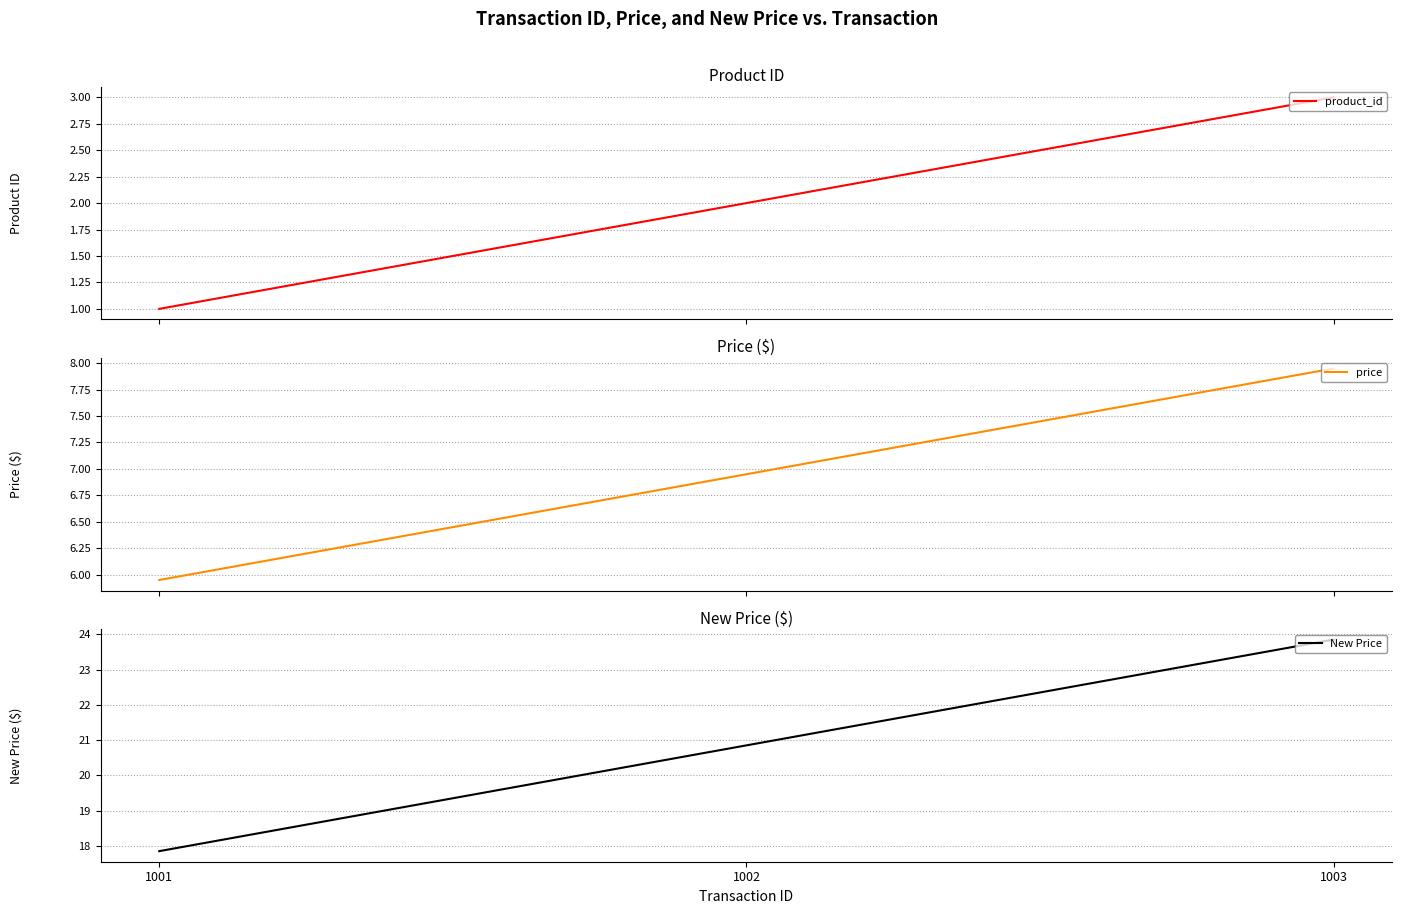

Reading left to right, what are all the values shown in this chart?

product_id: 1001=1.0	1002=2.0	1003=3.0
price: 1001=6.0	1002=7.0	1003=8.0
New Price: 1001=17.9	1002=20.9	1003=23.9